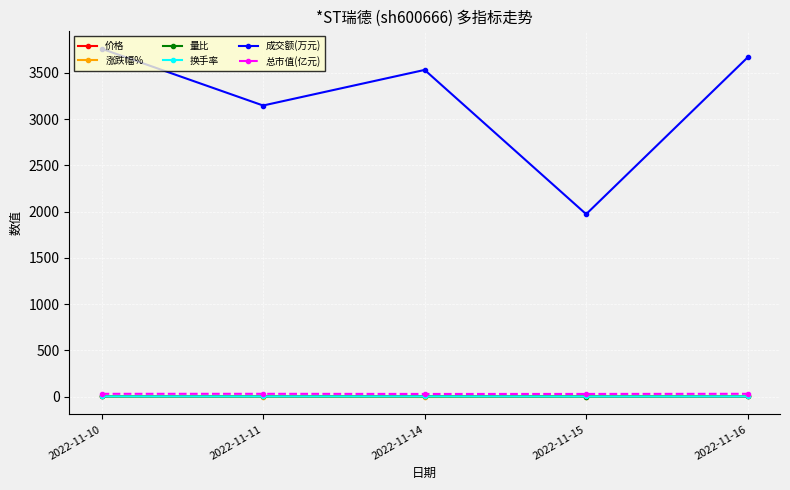

In 成交额(万元), how many points are higher than both neighbors (excluding endpoints)?

1